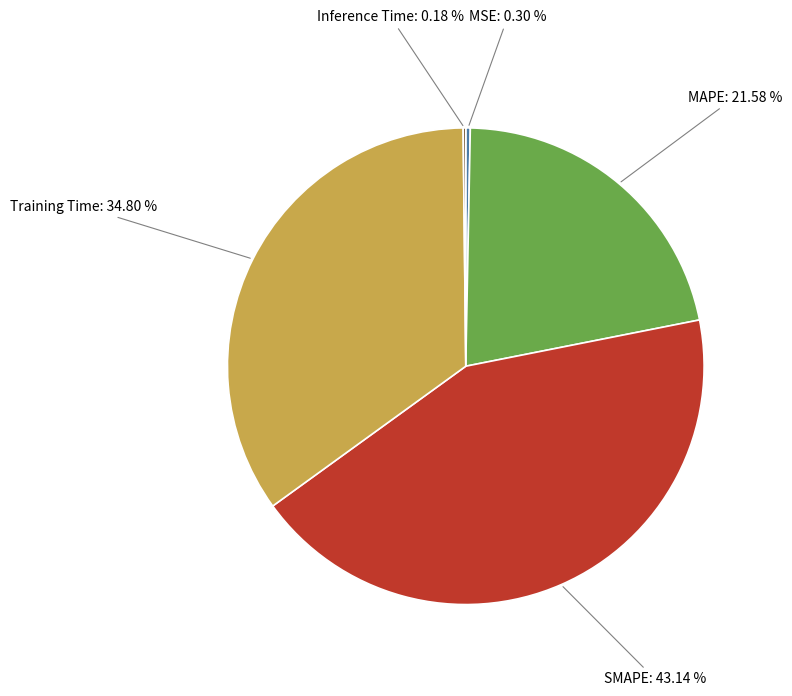

What portion of the pie excludes Training Time?

65.2%